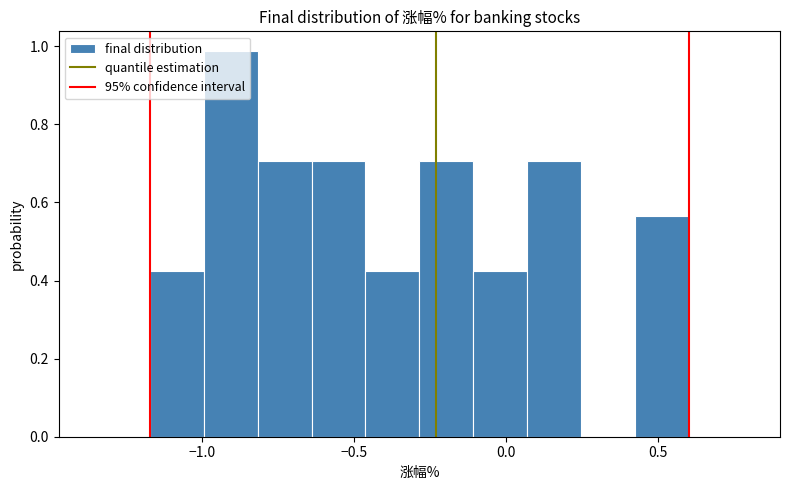

Around what value on the x-axis is the tallest bar? Give the approximate position of its centre, as read against the axis.

-0.90